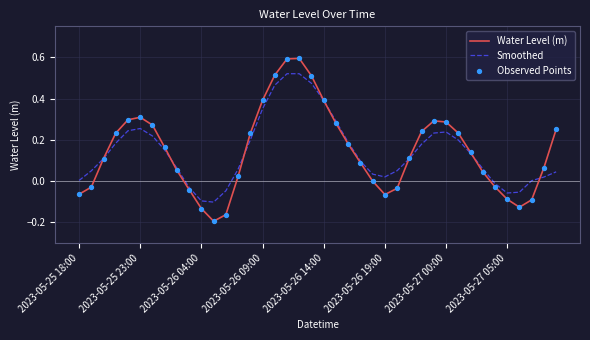

Which series has the widest spread of values?

Water Level (m)